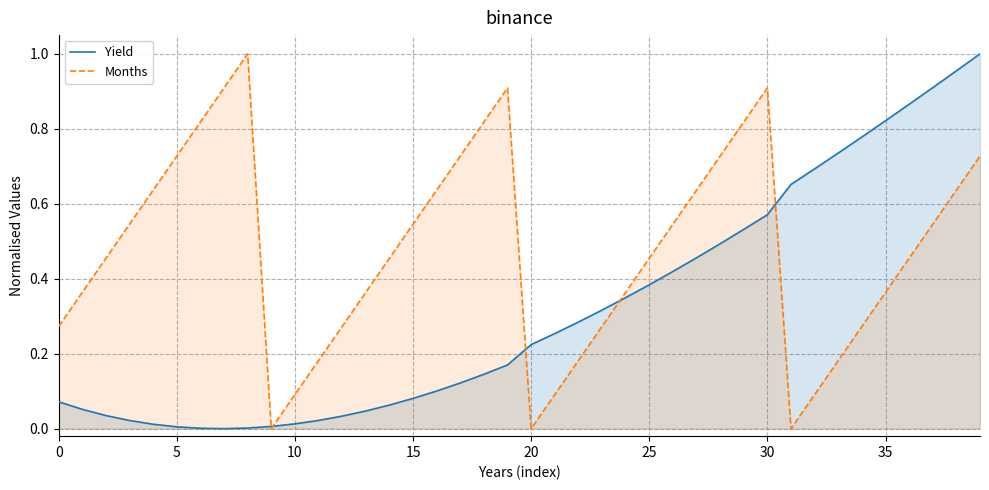

Rank the series at 16 from lowest to highest value.

Yield, Months